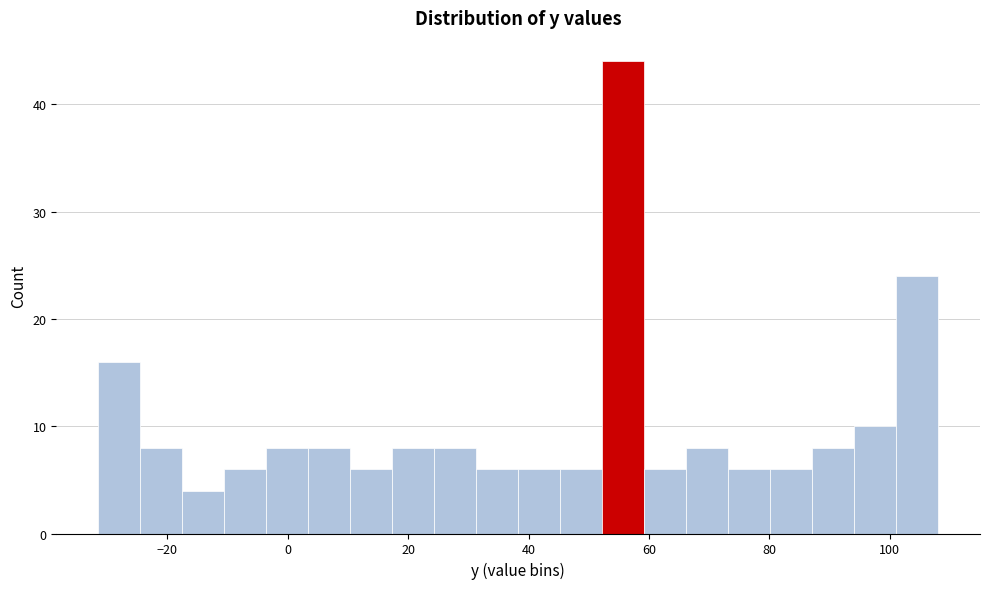

Read against the x-axis, roughly where is the centre of the tallest bar?

56